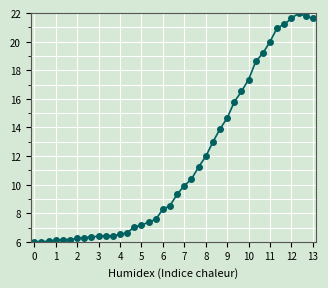

What is the value of the 38th point from the left?

22.0